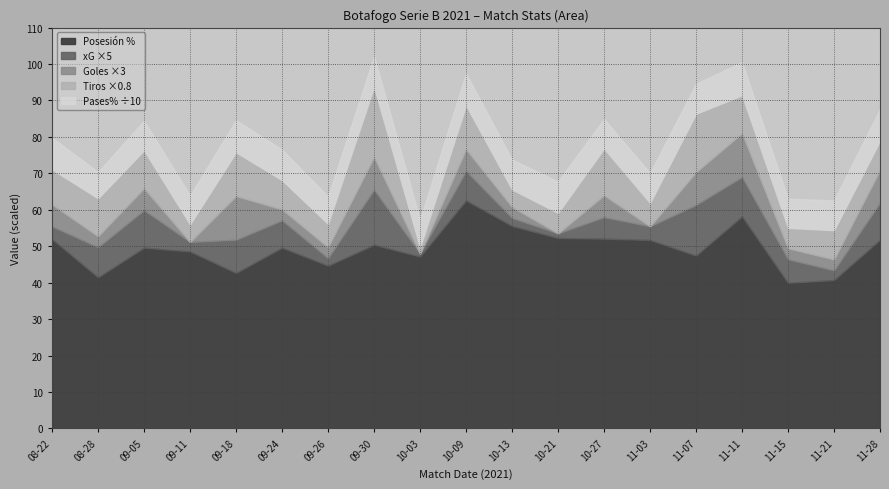

The xG series shows 0.2 at 2021-08-22. True or false?

False